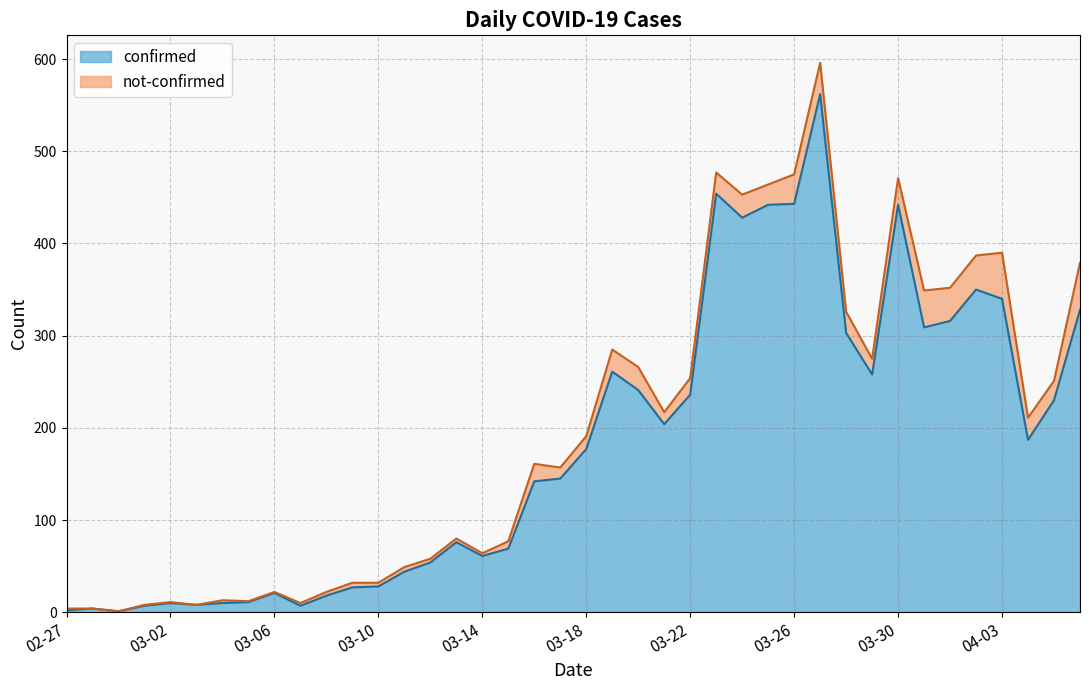

What is the change in value from 2020-03-05 to 2020-03-13?

+65